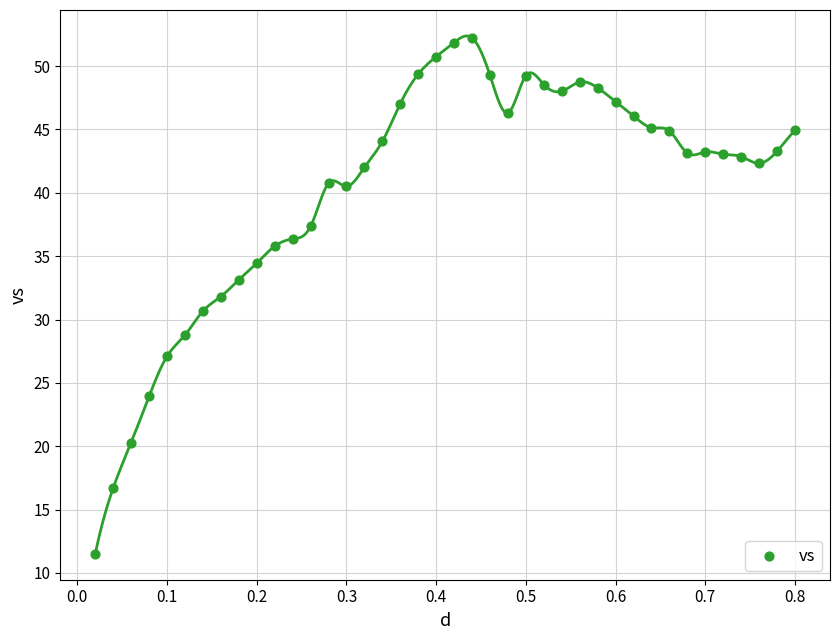

What is the range of Y values (max minus min)?

40.7